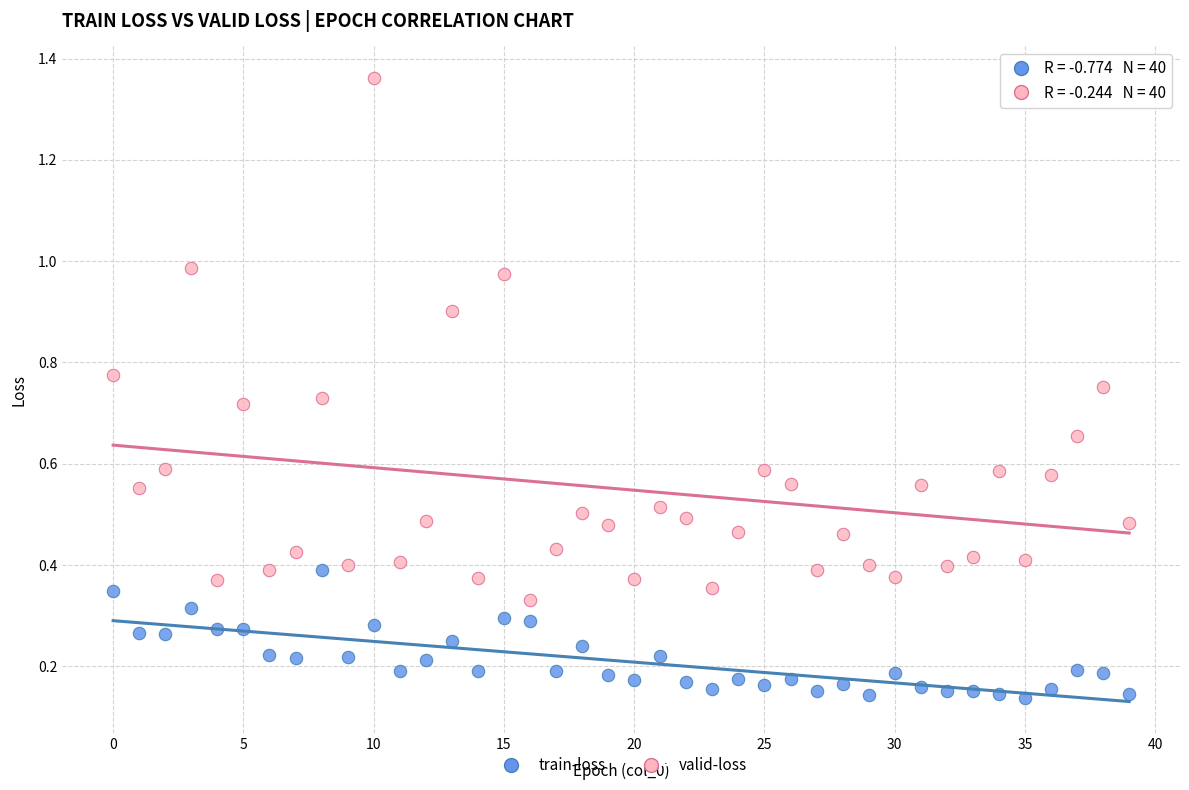

Which series reaches the minimum Y coordinate?

train-loss